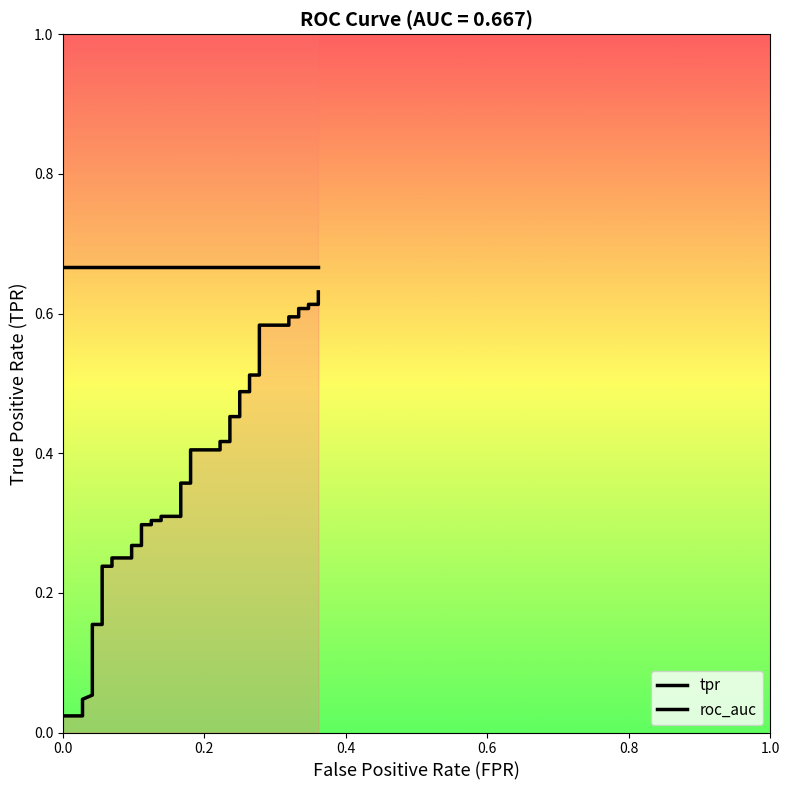

How many series are shown in this chart?

2